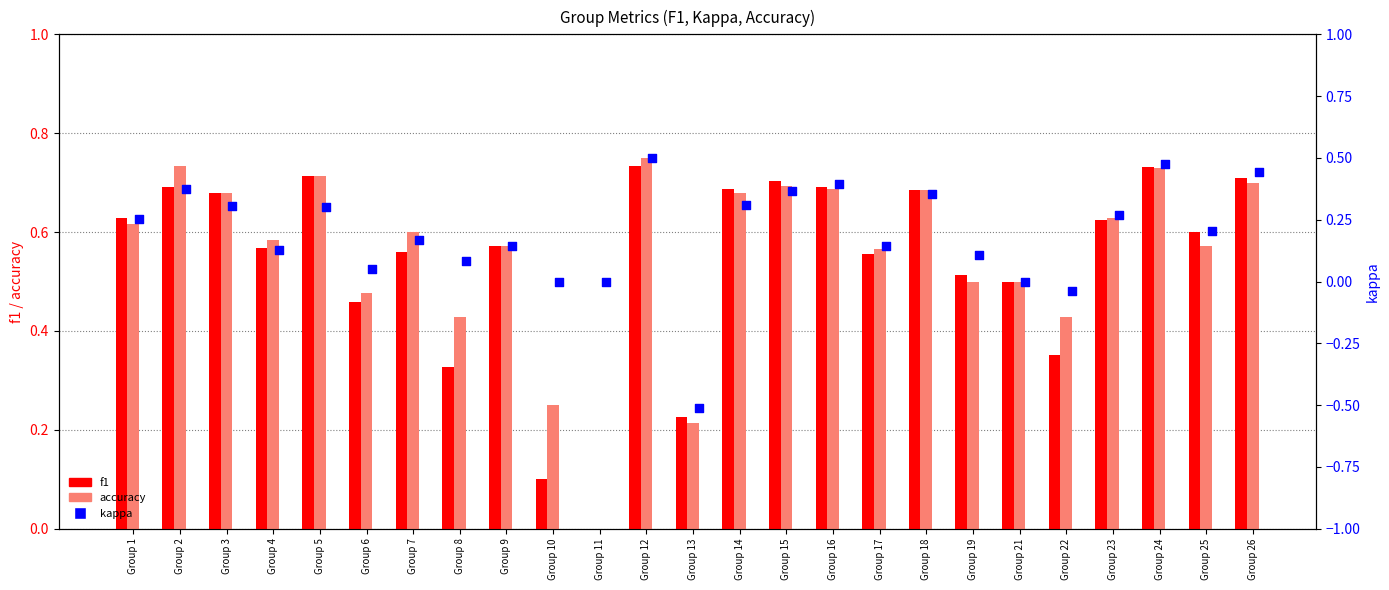

What are all the series names shown in the legend?

f1, accuracy, kappa